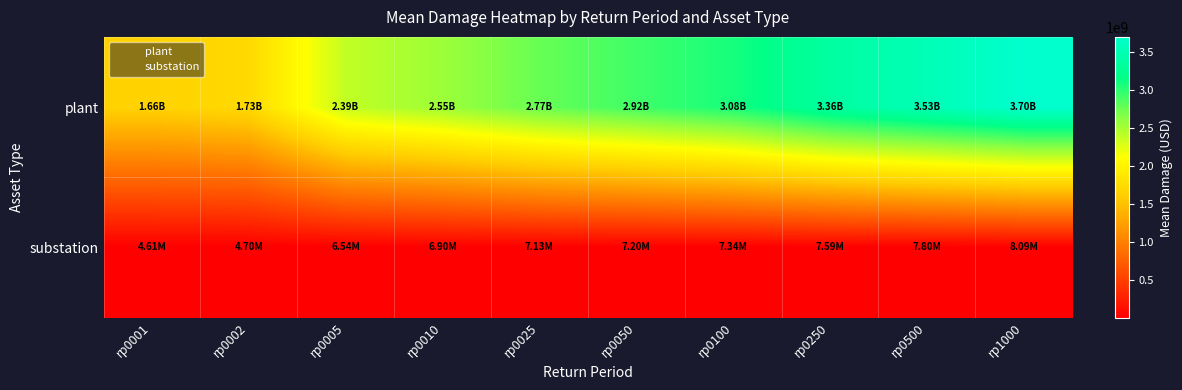

Between rp0005 and rp0250, which series saw the biggest shift?

plant